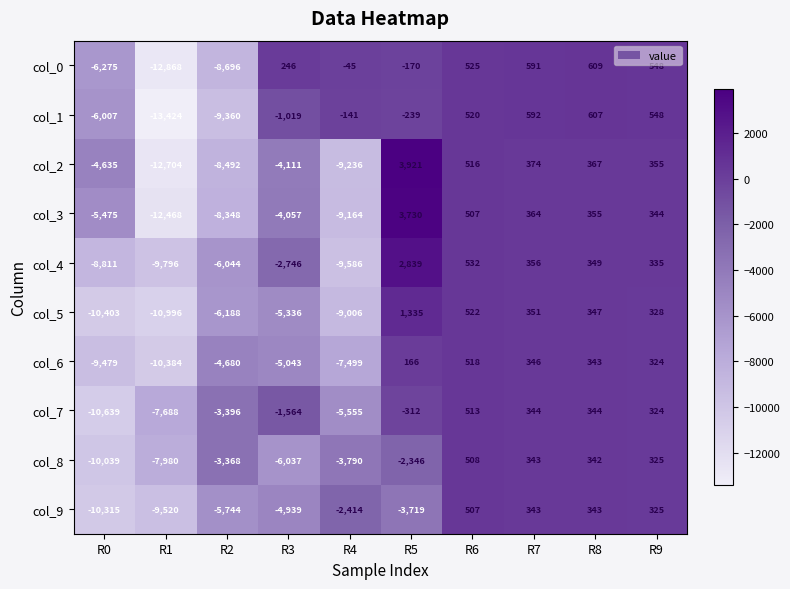

What is the smallest value displayed?

-13424